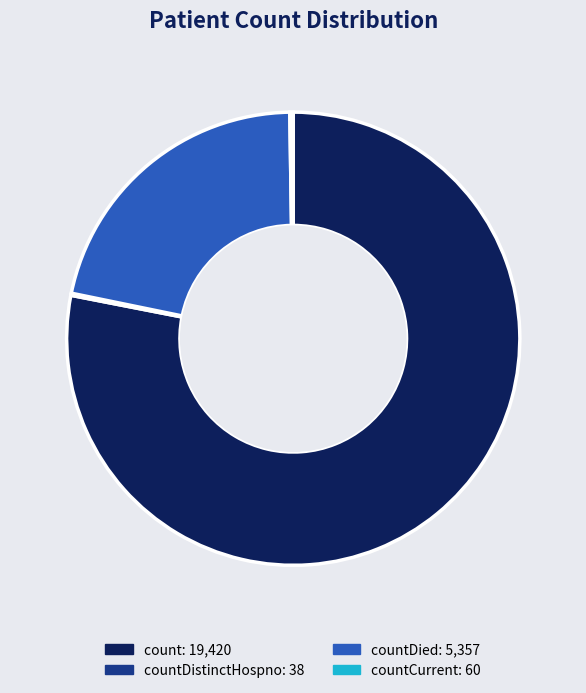

Is there any slice that represents more than half of the pie?

Yes